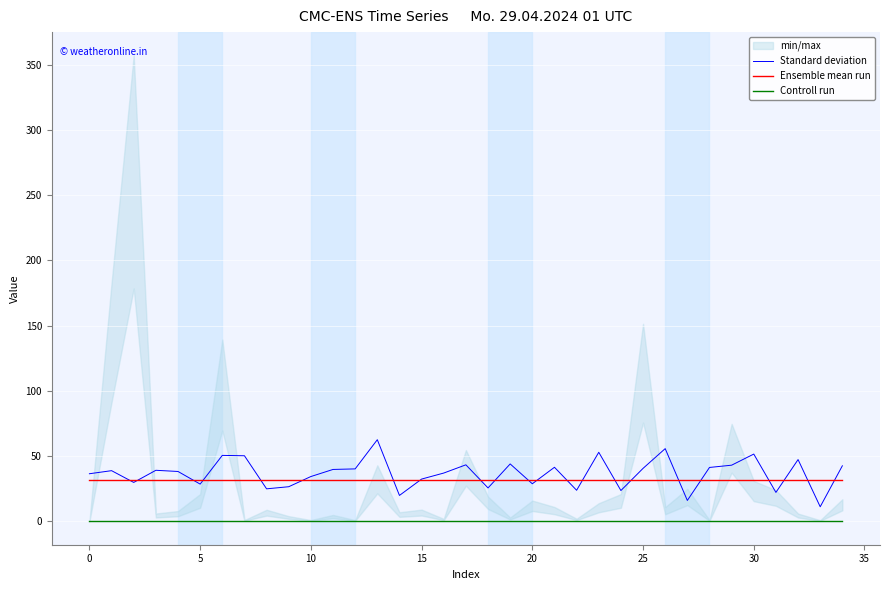

True or false: Standard deviation and Controll run cross at least once.

False